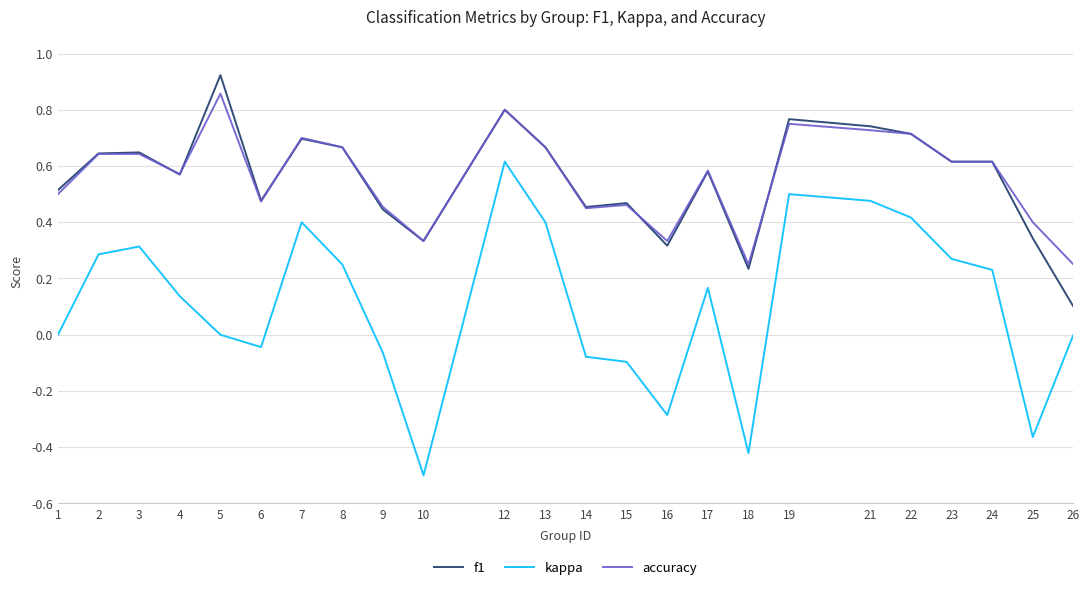

What is the sum of the accuracy values at 19 and 3?

1.4